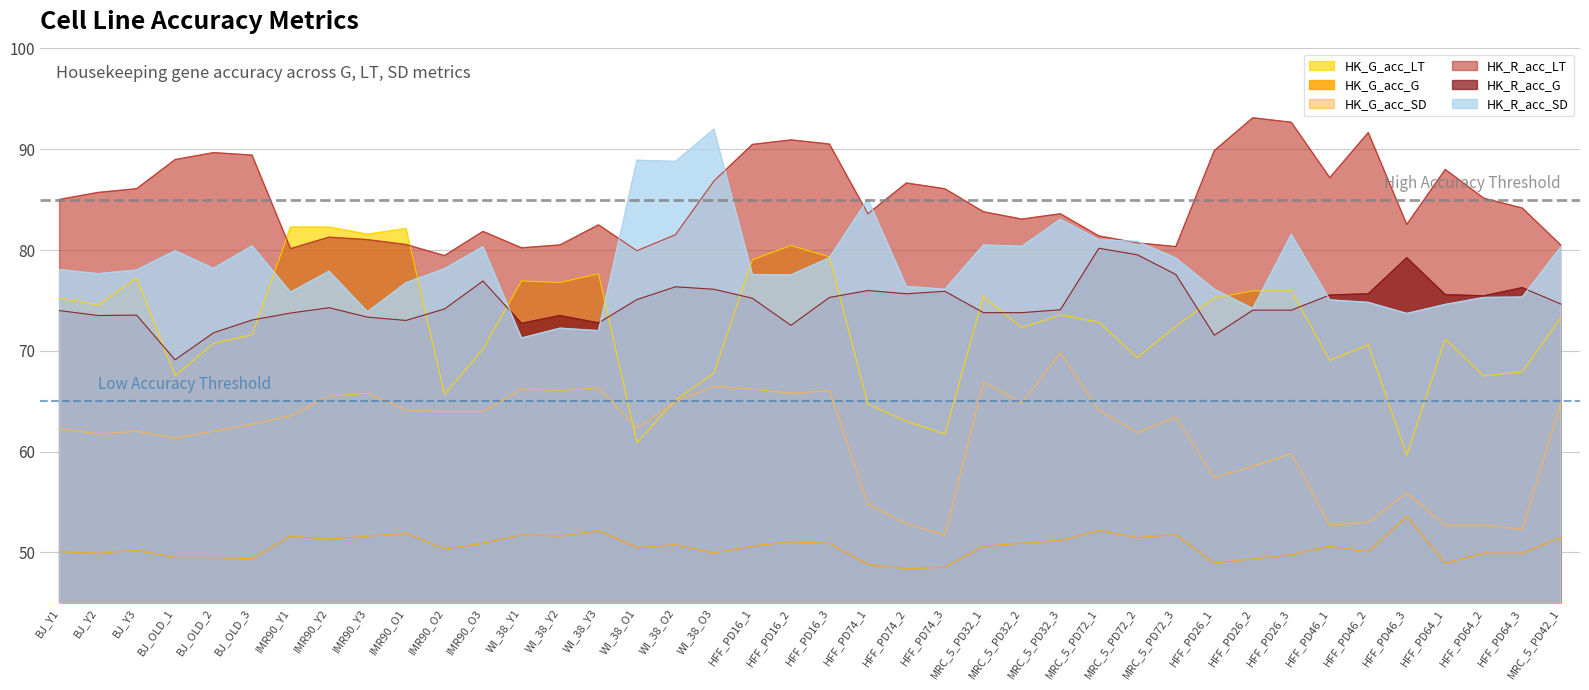

List the labels in order of HK_R_acc_LT value, largest first.

HFF_PD26_2, HFF_PD26_3, HFF_PD46_2, HFF_PD16_2, HFF_PD16_3, HFF_PD16_1, HFF_PD26_1, BJ_OLD_2, BJ_OLD_3, BJ_OLD_1, HFF_PD64_1, HFF_PD46_1, WI_38_O3, HFF_PD74_2, BJ_Y3, HFF_PD74_3, BJ_Y2, HFF_PD64_2, BJ_Y1, HFF_PD64_3, MRC_5_PD32_1, HFF_PD74_1, MRC_5_PD32_3, MRC_5_PD32_2, HFF_PD46_3, WI_38_Y3, IMR90_O3, WI_38_O2, MRC_5_PD72_1, IMR90_Y2, IMR90_Y3, MRC_5_PD72_2, IMR90_O1, WI_38_Y2, MRC_5_PD42_1, MRC_5_PD72_3, WI_38_Y1, IMR90_Y1, WI_38_O1, IMR90_O2